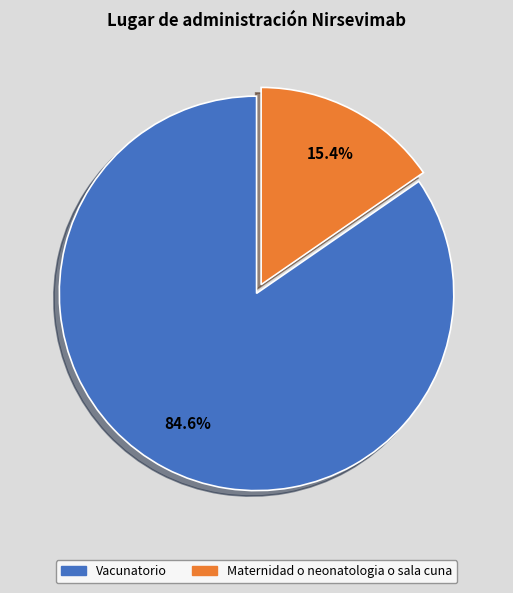

To the nearest percent, what is the difference between the Vacunatorio and Maternidad o neonatologia o sala cuna slice percentages?

69%